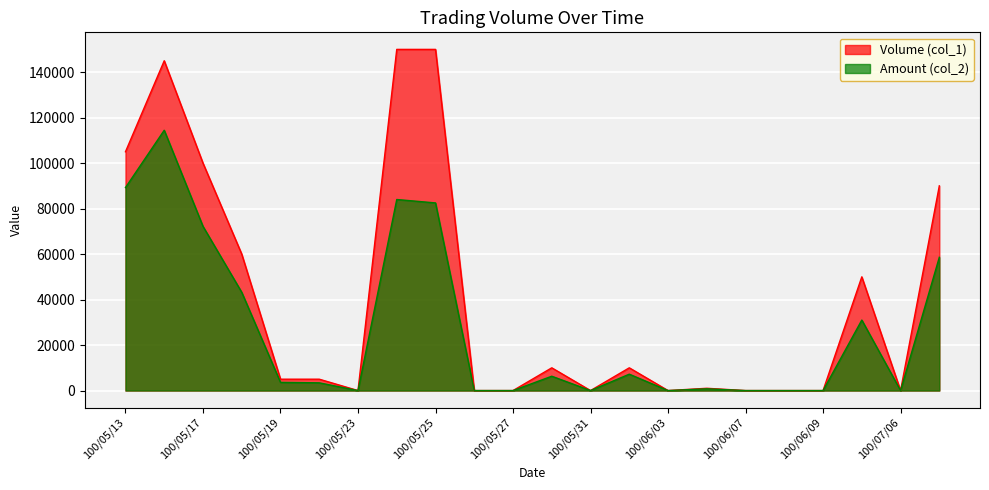

Rank the series at 100/05/31 from highest to lowest value.

Volume (col_1), Amount (col_2)